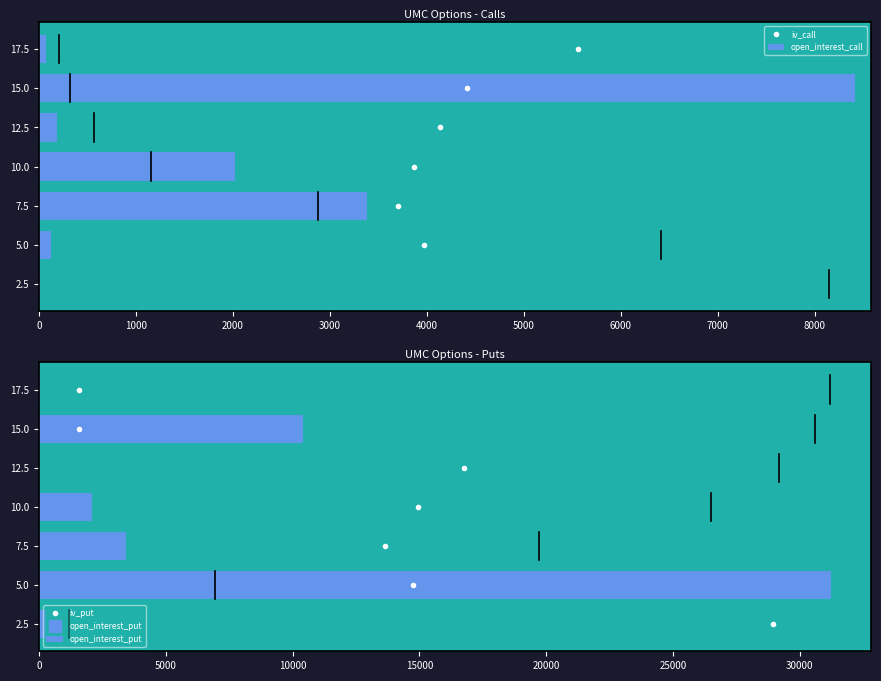

How many bars are there in total?

14